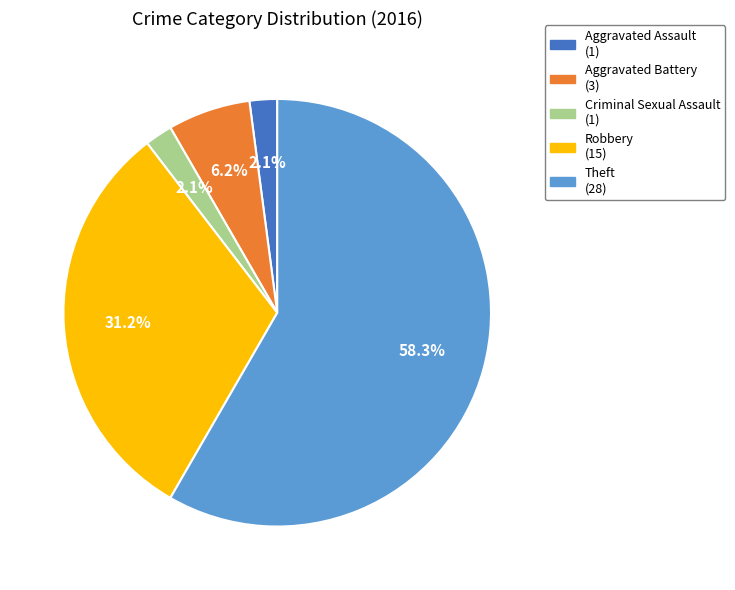

To the nearest percent, what is the average slice percentage?

20%